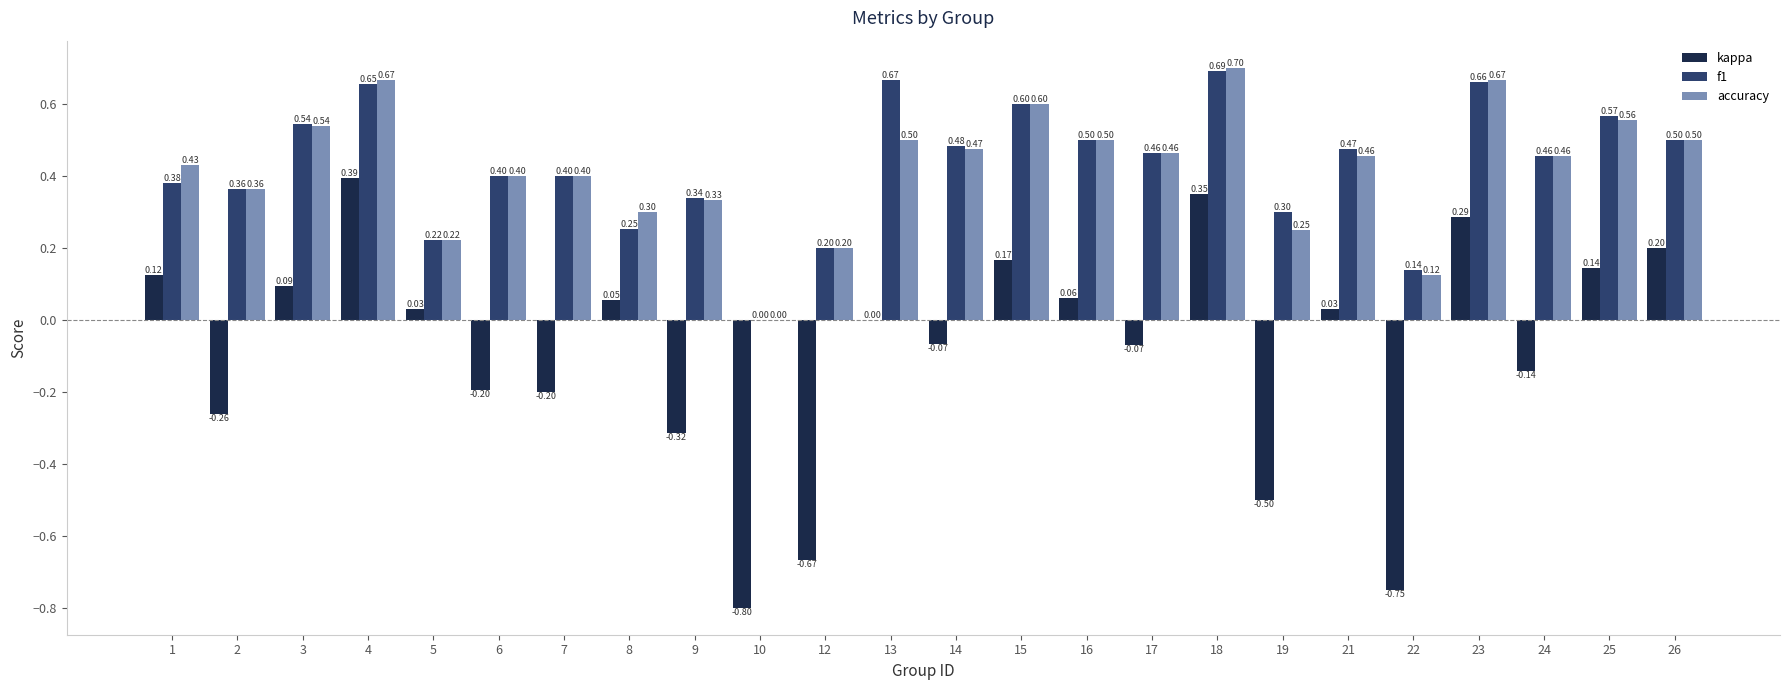

How many positive values does the accuracy series have?

23